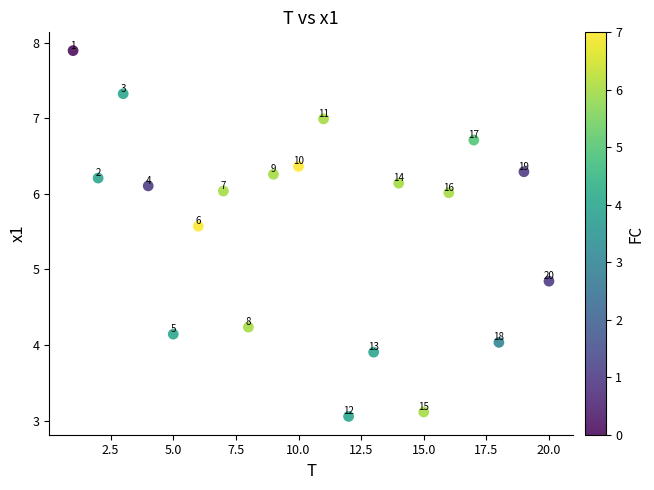

What Y value in the scatter plot is closest to 5?

4.8